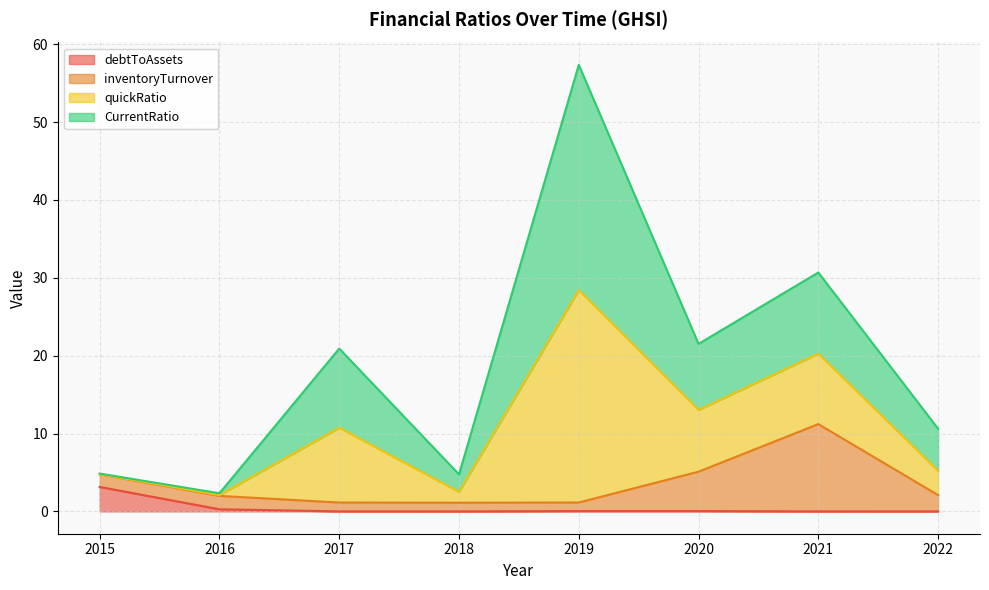

True or false: debtToAssets has a value of 0.0 at 2022.

False